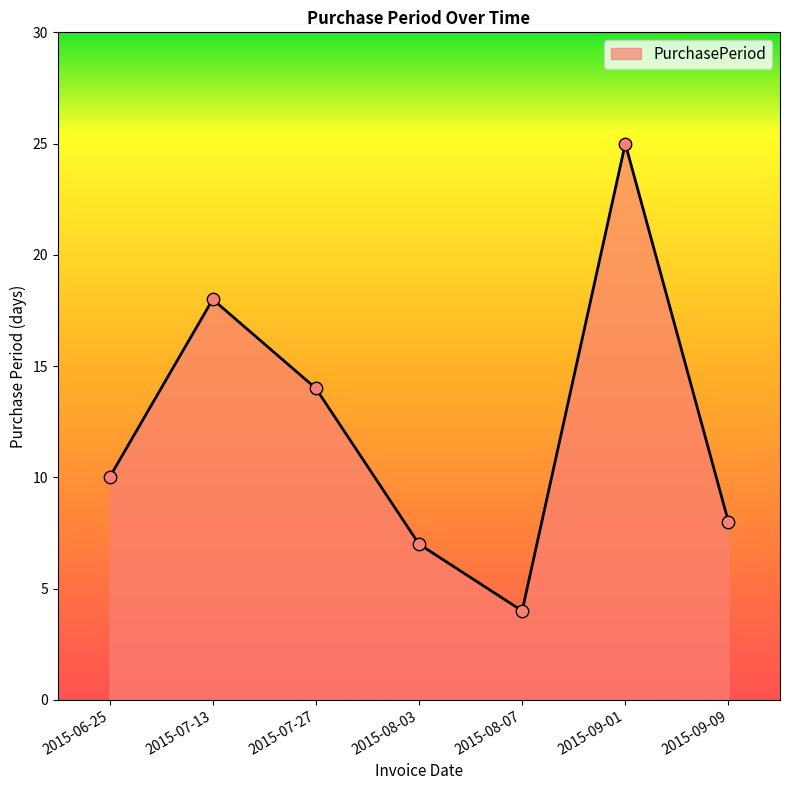

Between 2015-06-25 and 2015-07-27, which is larger?

2015-07-27